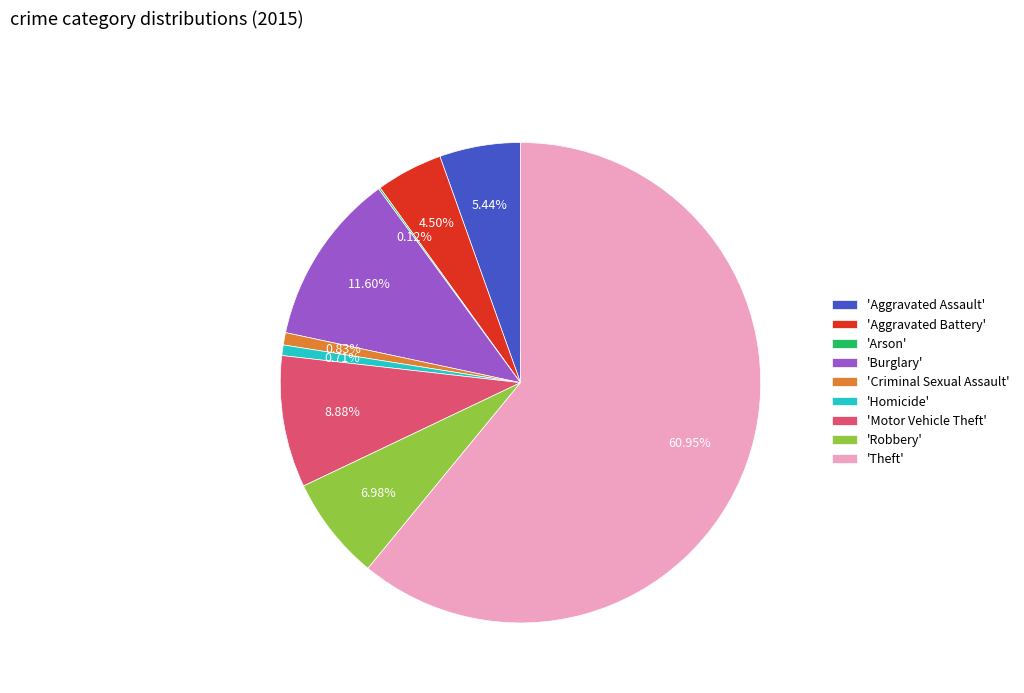

Which category has the biggest portion of the pie?

'Theft'